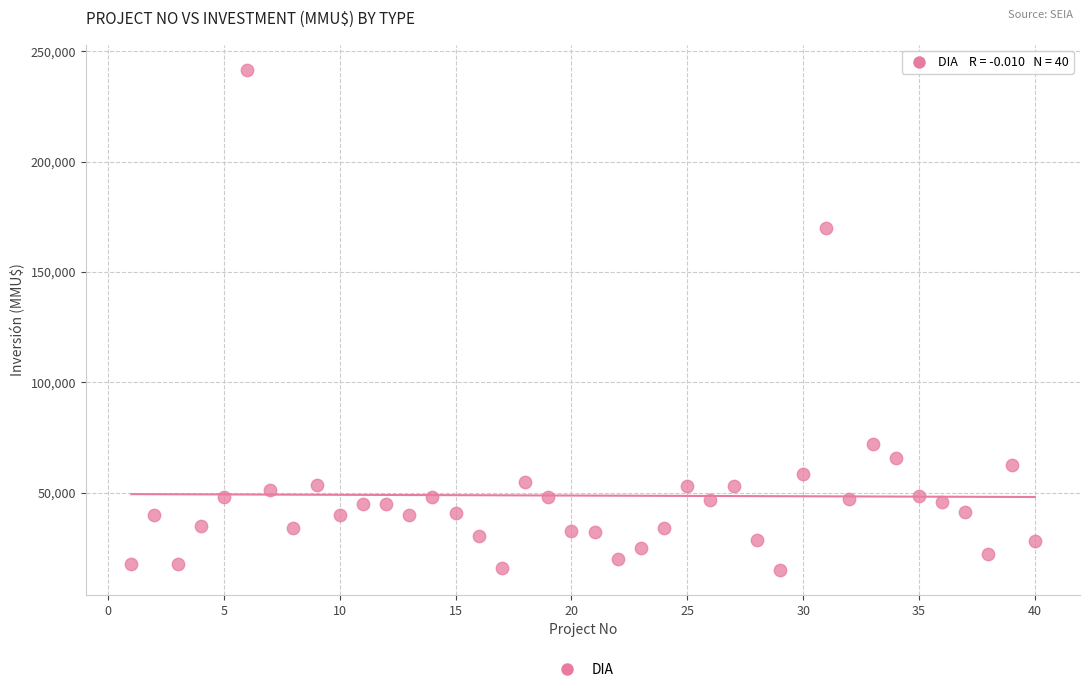

What is the range of Y values (max minus min)?

226609